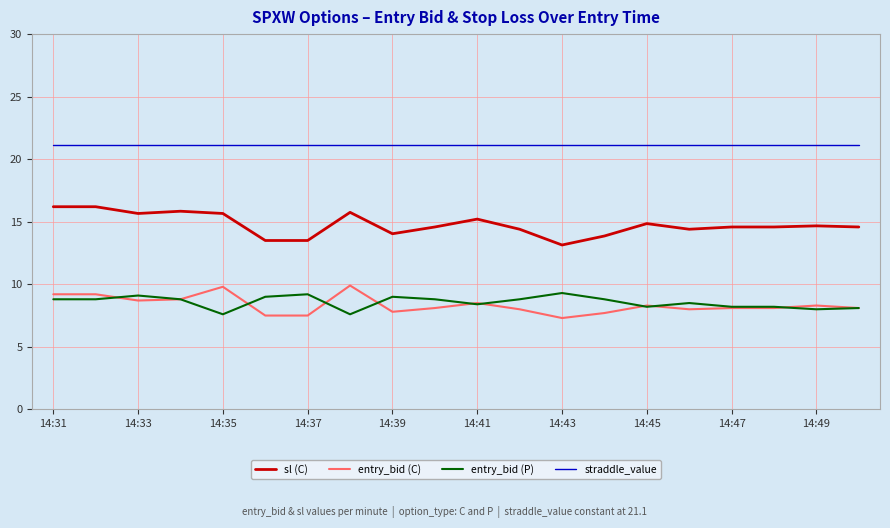

Which series has the largest total across all categories?

straddle_value